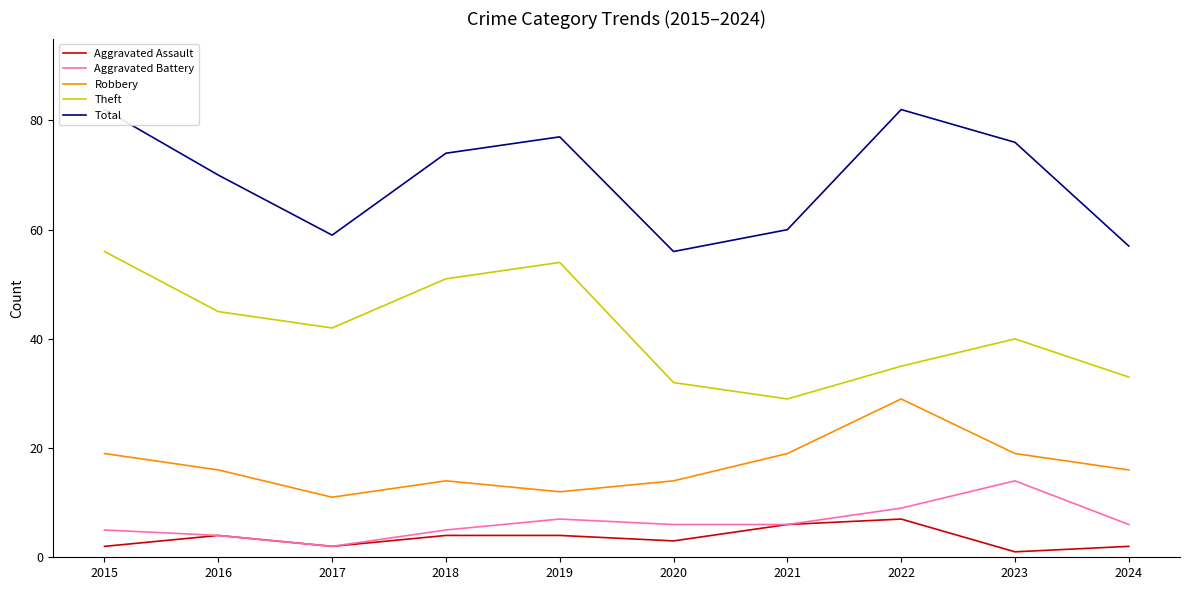

How many lines are shown in the chart?

5